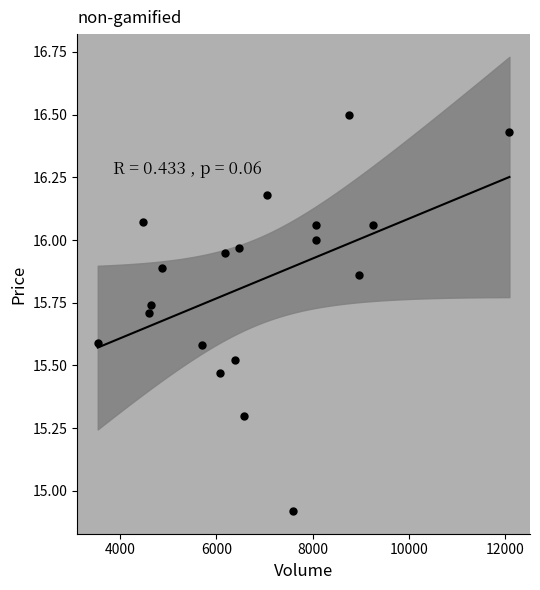

What is the range of X values (max minus min)?

8546.0